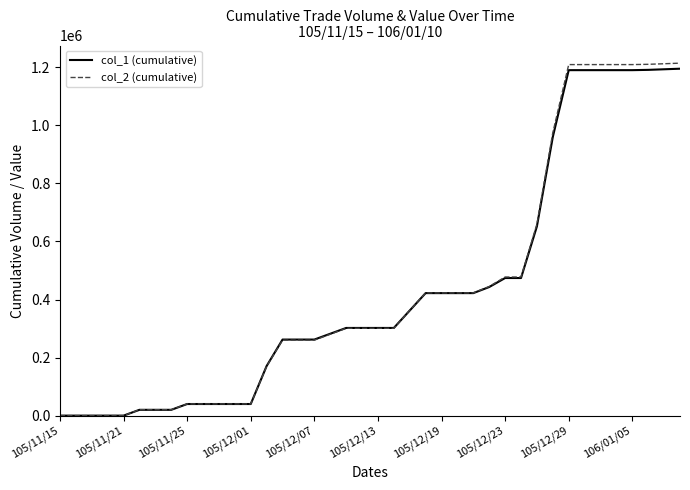

Which series has the widest spread of values?

col_2 (cumulative)